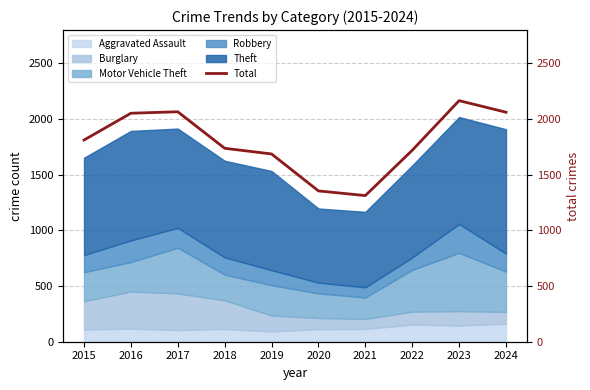

The value at 2022 is 1720. True or false?

True